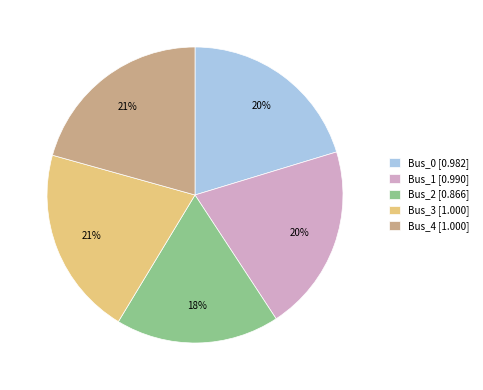

To the nearest percent, what is the difference between the largest and smallest slice percentages?

3%